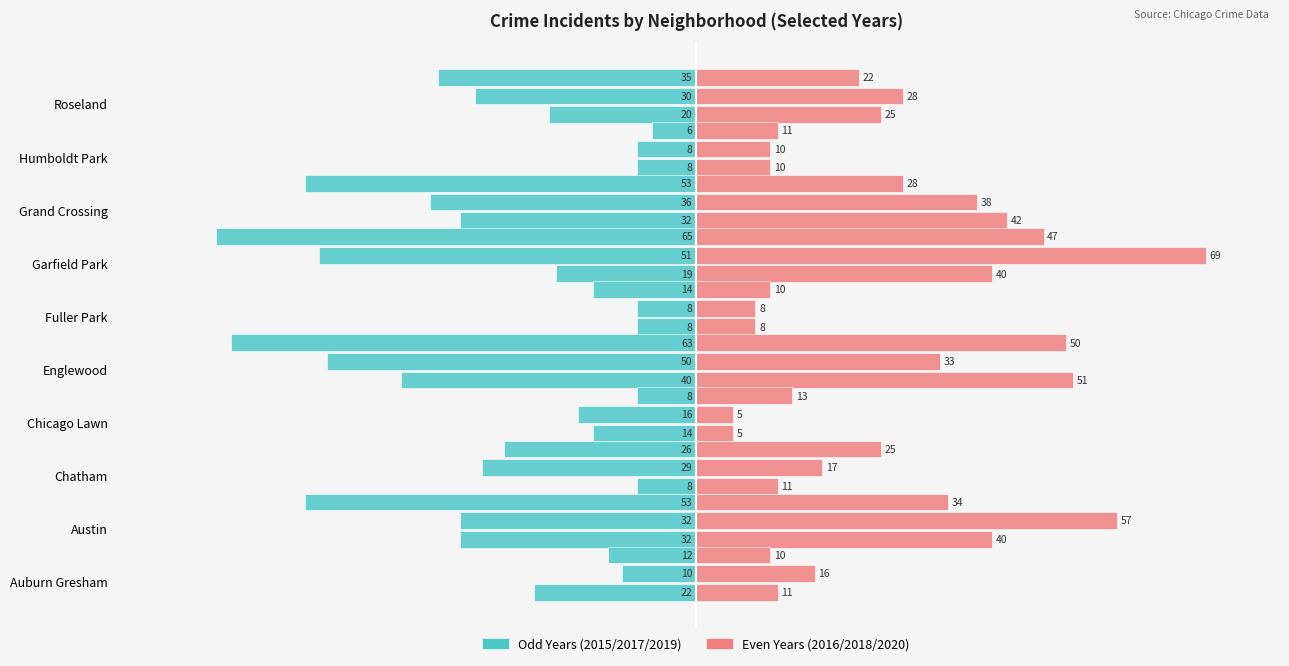

What is the difference between the second highest and minimum values in the Right 2016 series?

37